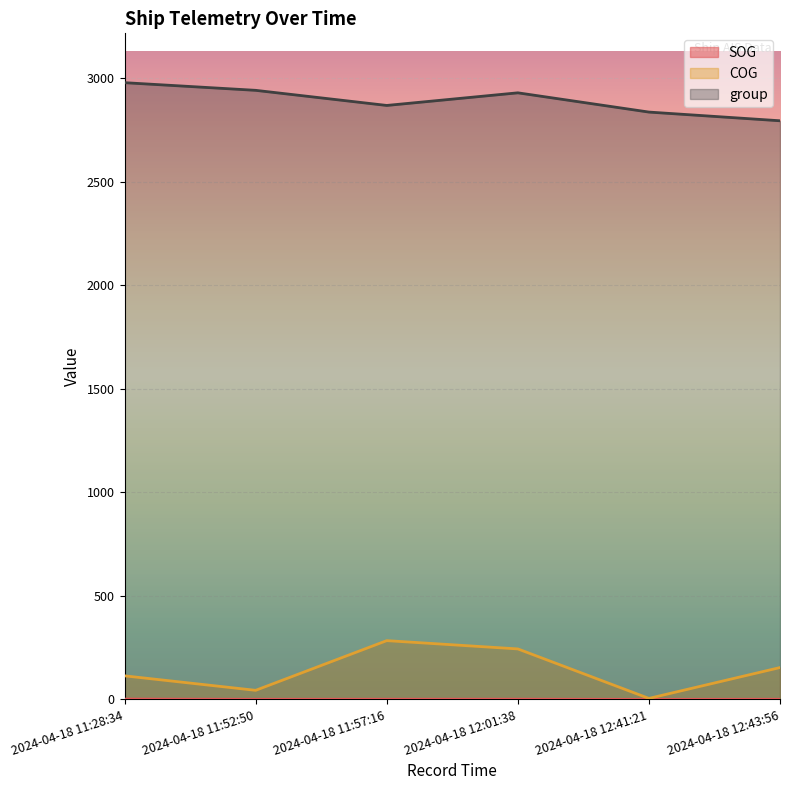

How many COG values are between 44 and 244?

4